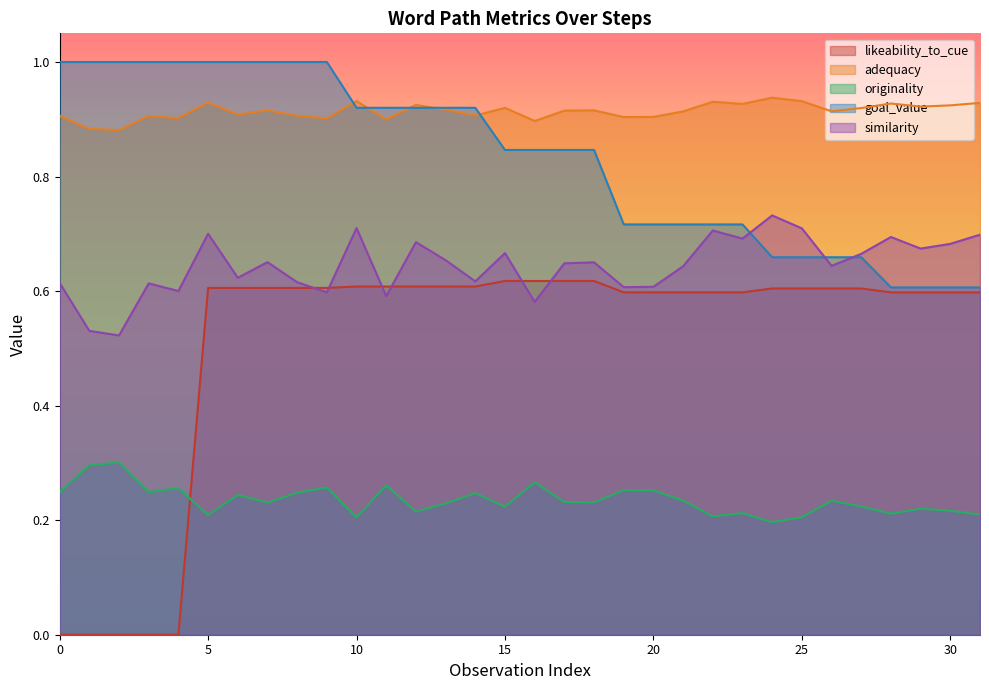

What is the difference between the second highest and minimum values in the likeability_to_cue series?

0.6